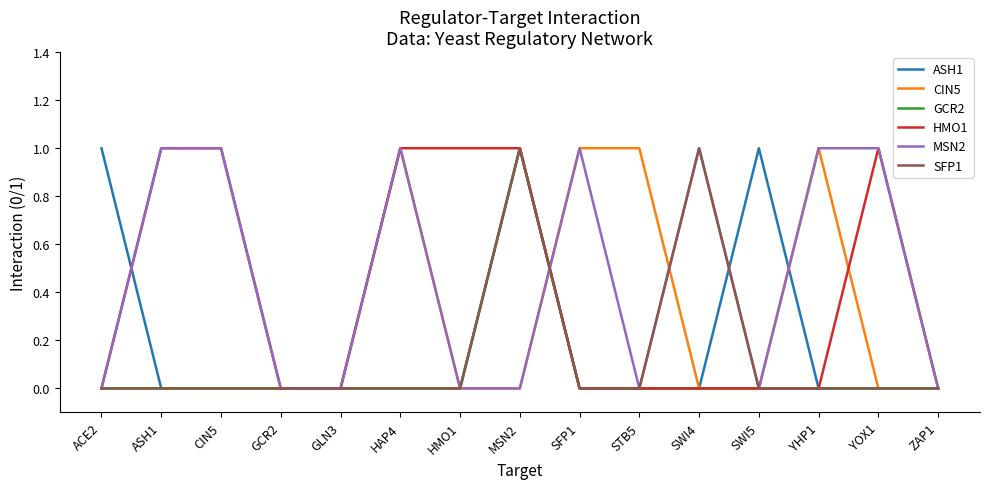

Reading left to right, transcribe all the data shown in this chart.

ASH1: 1	0	0	0	0	0	0	1	0	0	0	1	0	0	0
CIN5: 0	0	0	0	0	1	0	0	1	1	0	0	1	0	0
GCR2: 0	0	0	0	0	0	0	1	0	0	0	0	0	0	0
HMO1: 0	1	1	0	0	1	1	1	0	0	0	0	0	1	0
MSN2: 0	1	1	0	0	1	0	0	1	0	1	0	1	1	0
SFP1: 0	0	0	0	0	0	0	1	0	0	1	0	0	0	0